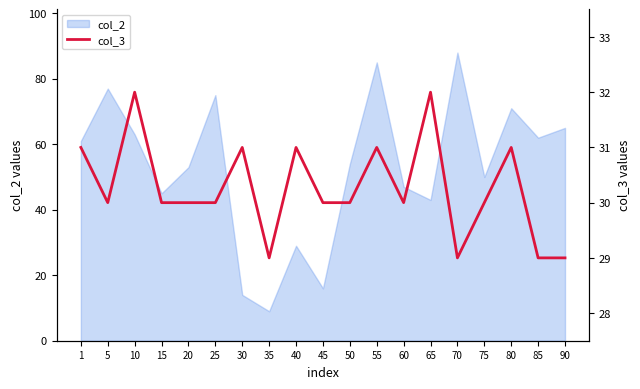

At which label does col_2 reach its peak?

70